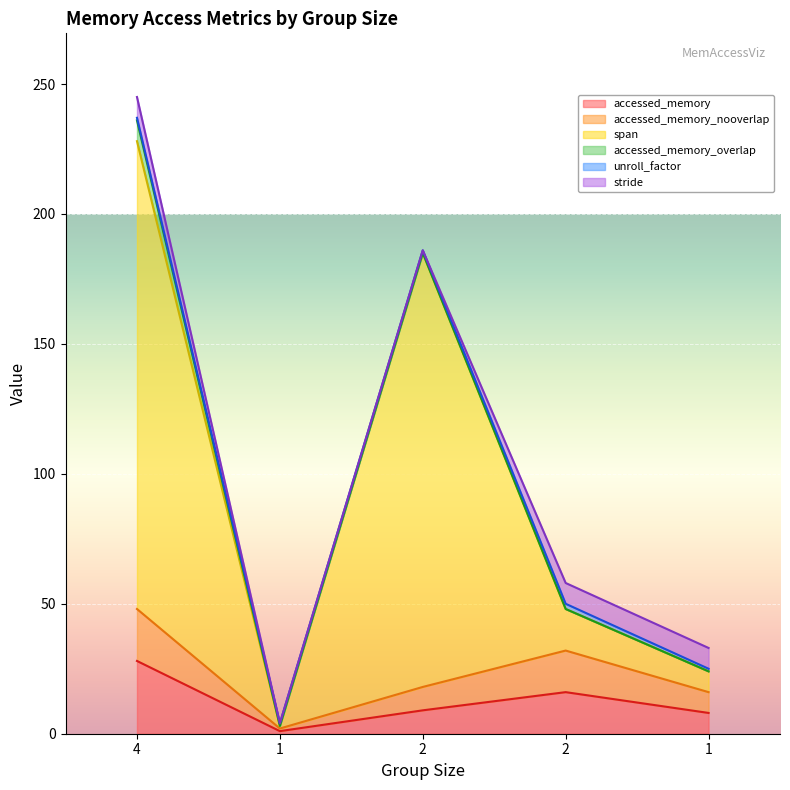

Does the chart display data point markers on the line(s)?

No